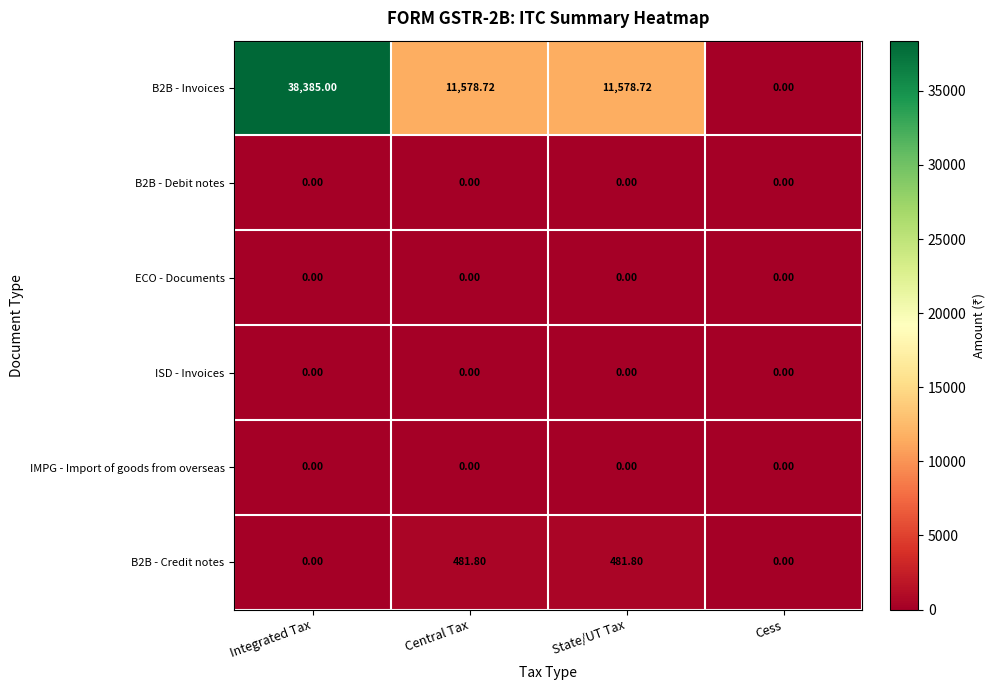

Count the number of data series in this chart.

6